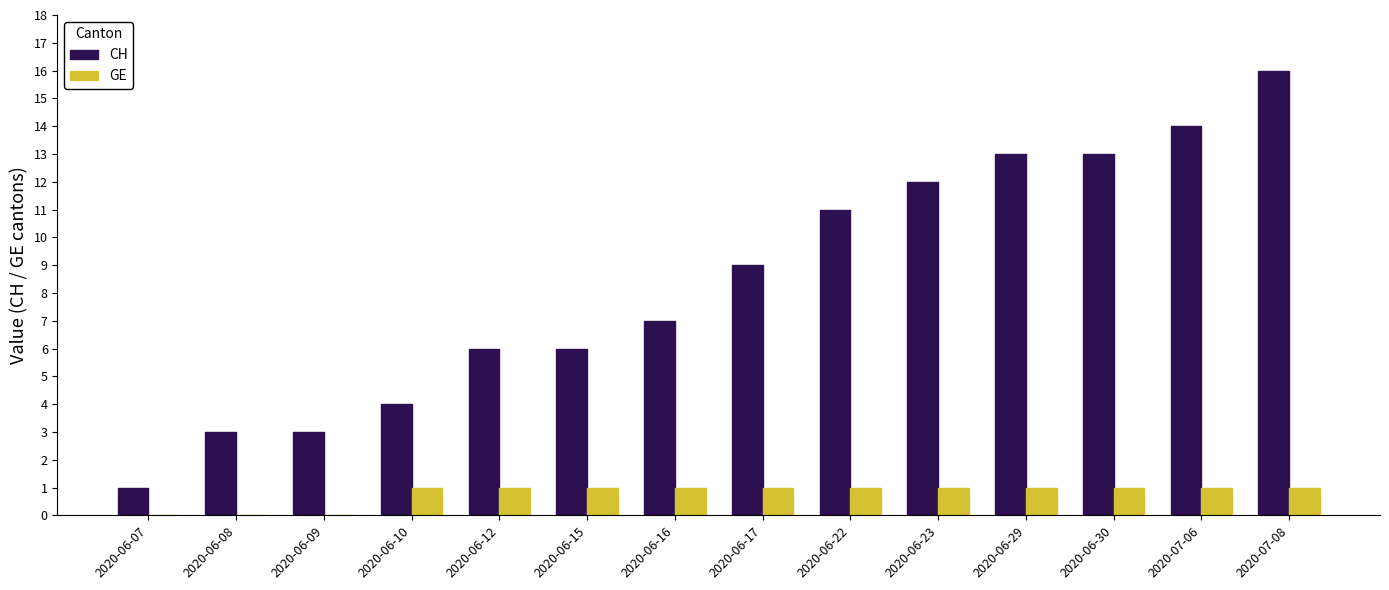

Between 2020-06-07 and 2020-06-12, which series saw the biggest shift?

CH